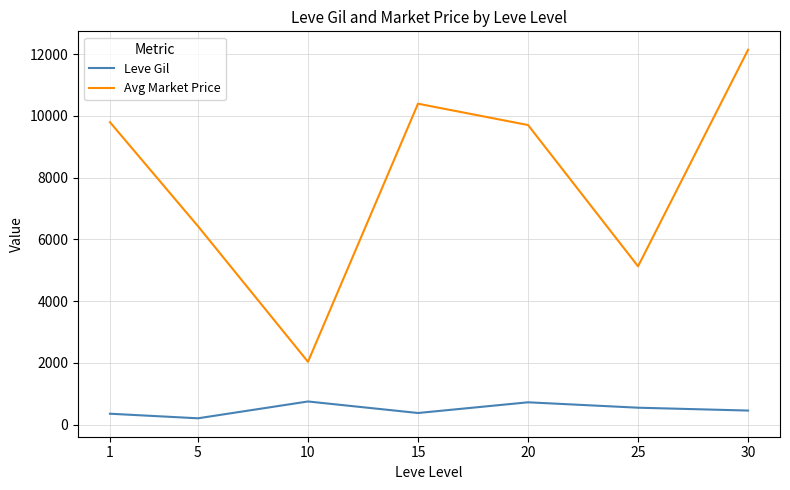

Does the chart have visible grid lines?

Yes